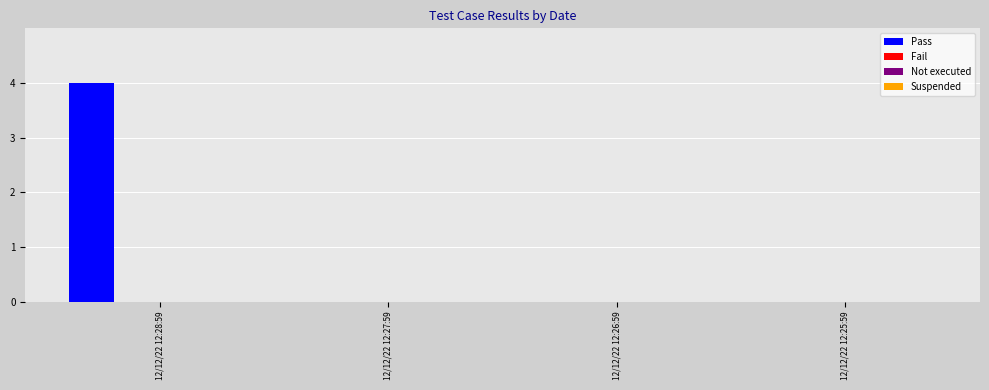

What is the greatest value displayed?

4